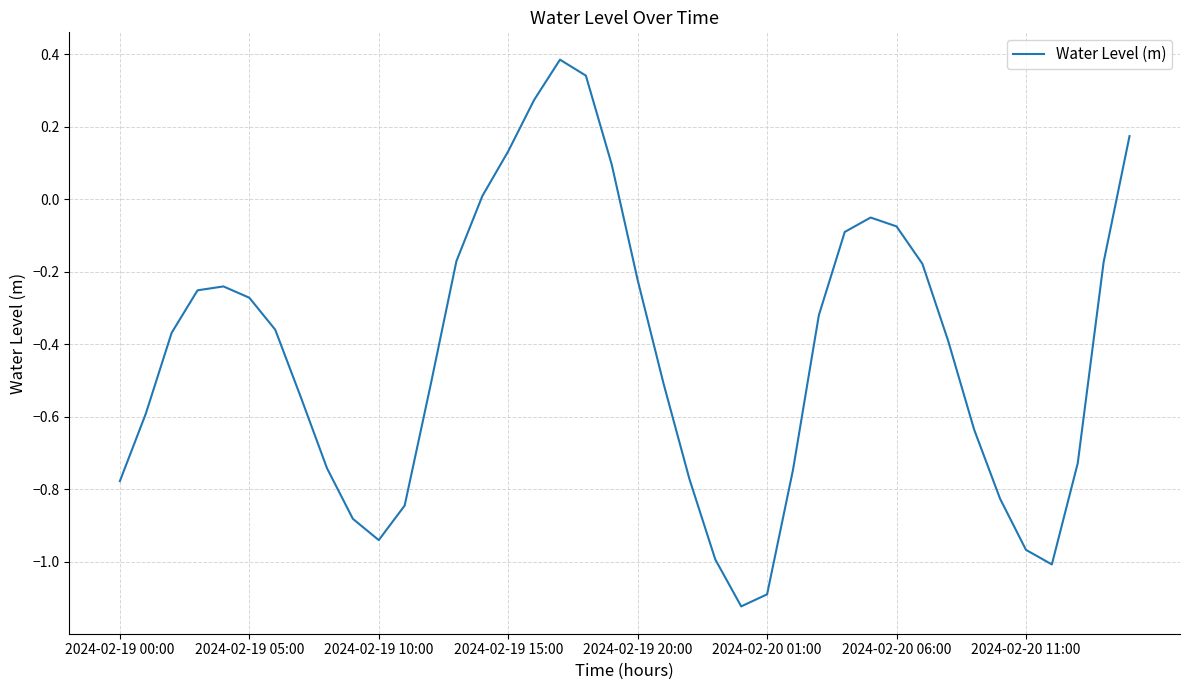

What is the greatest value displayed?

0.4